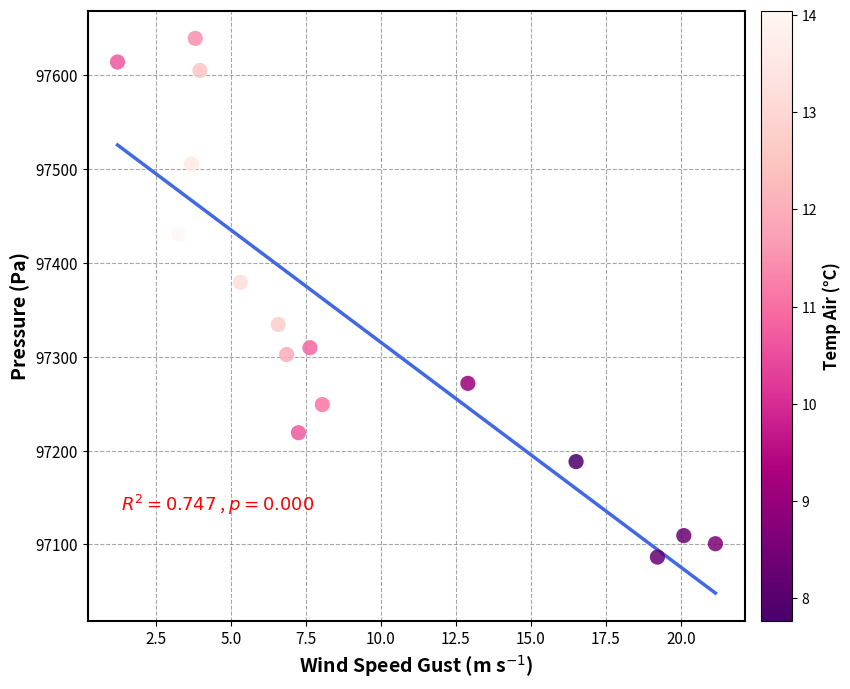

What Y value in the scatter plot is closest to 97362?

97379.2